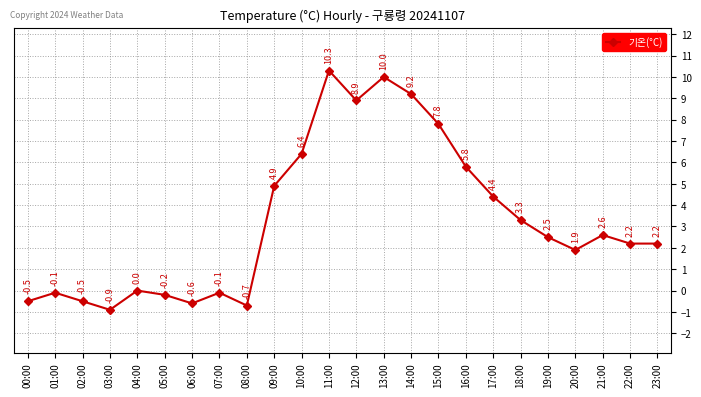

How many interior local peaks (higher than both neighbors) does the data have?

6